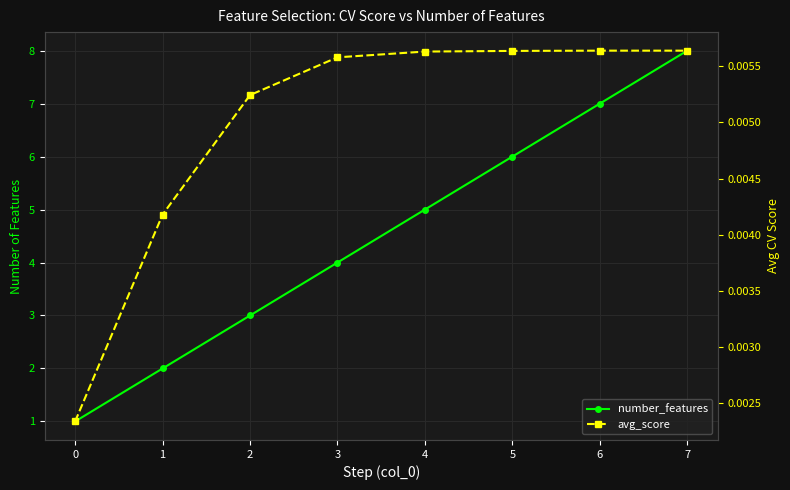

The value of avg_score at 2 is 0.0. True or false?

False